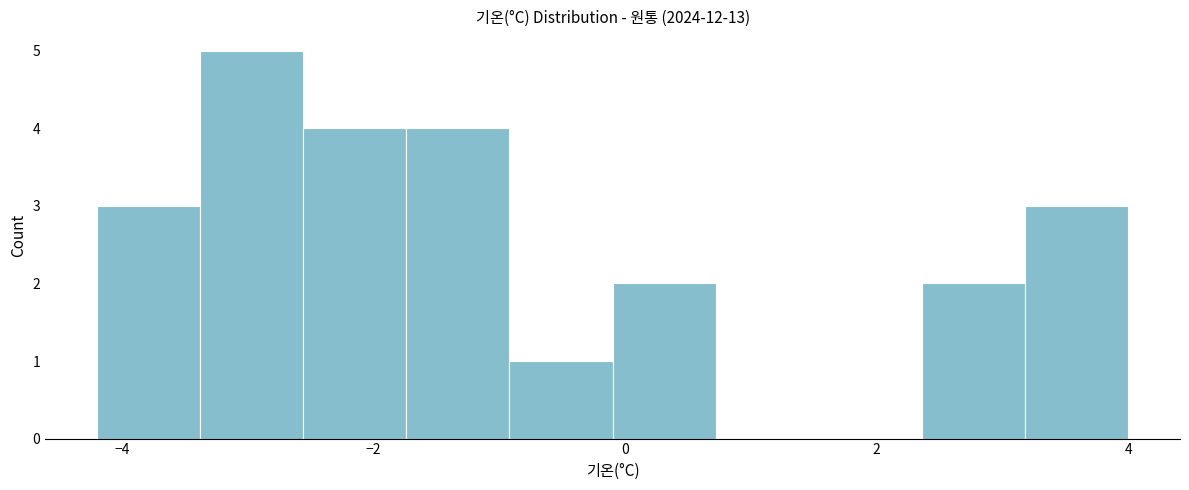

How tall is the bar that spans -3.38 to -2.56 on the x-axis? Neither the bar edges nor the heights are printed on the chart, so give them approximately, as read against the axes.

5